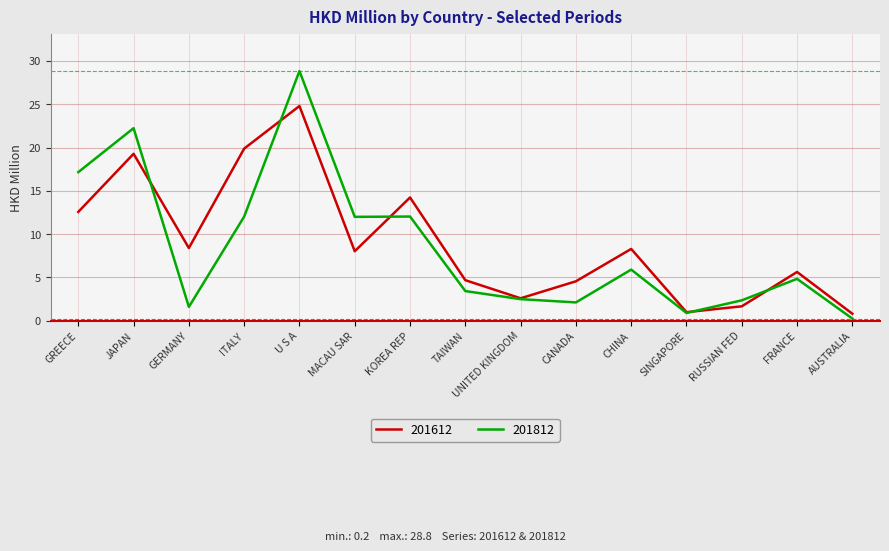

Which label corresponds to the largest value in the chart?

U S A